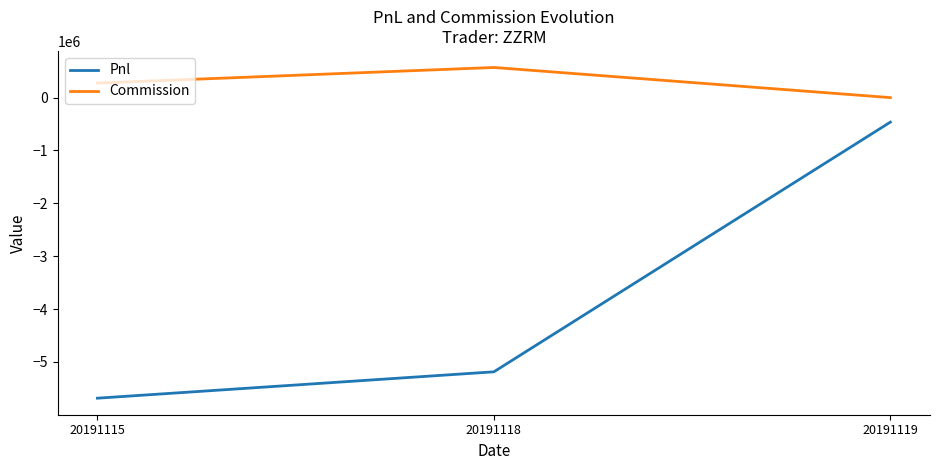

Rank the series by their maximum value, from lowest to highest.

Pnl, Commission